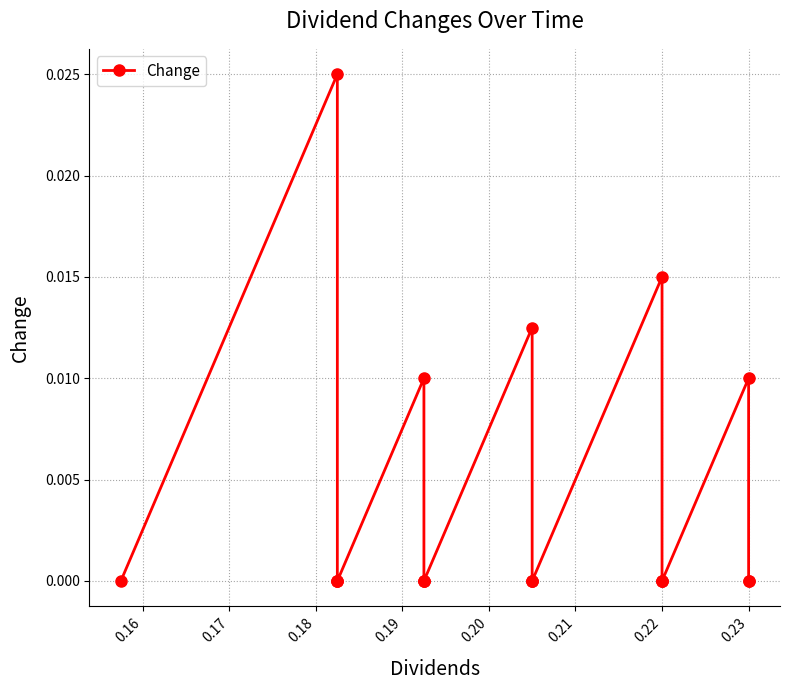

What is the label of the 6th point from the left?

0.22